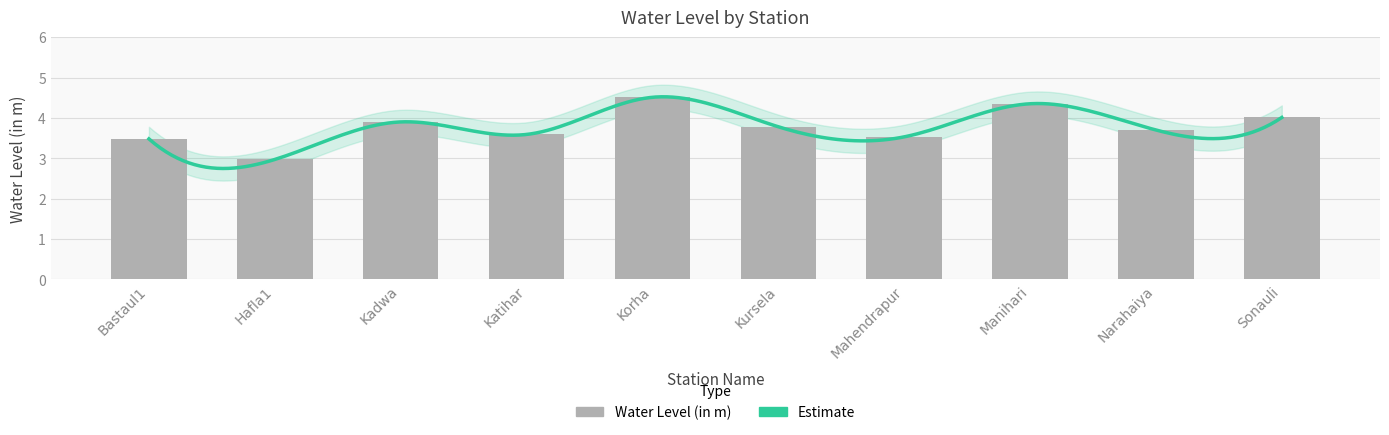

What position from the left is Katihar?

4